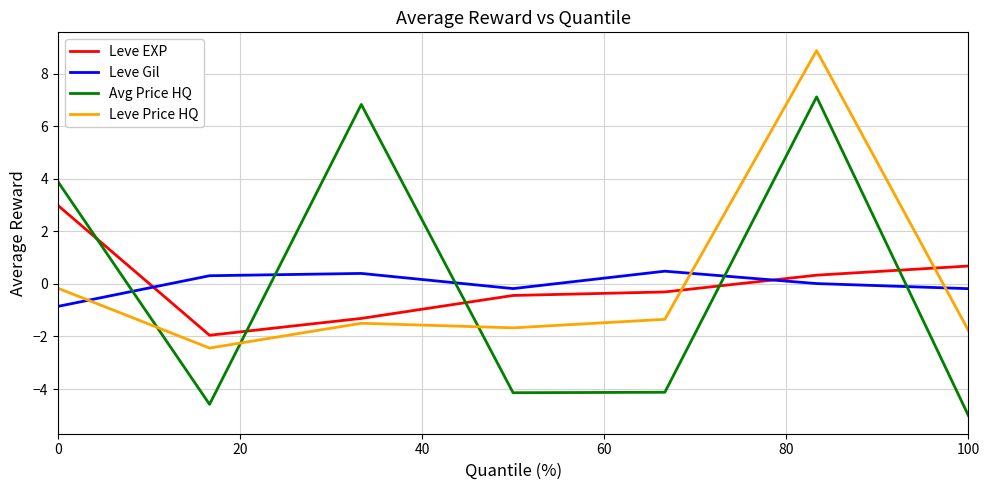

True or false: Leve Price HQ and Avg Price HQ cross at least once.

True